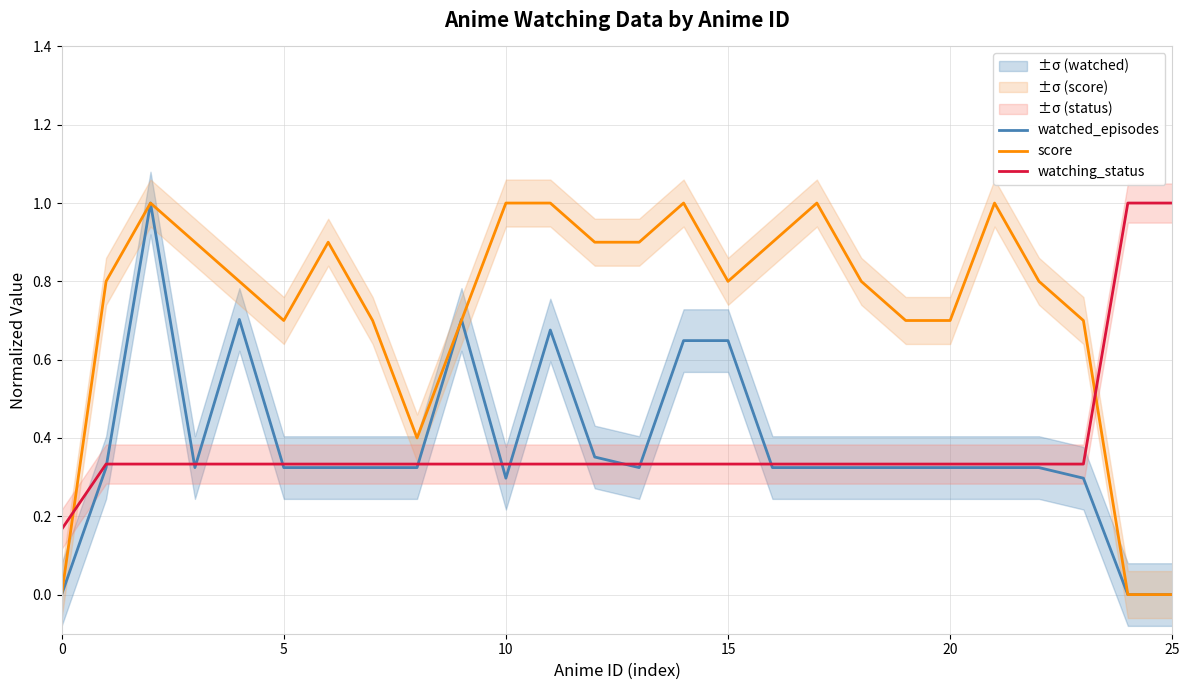

What is the average value of the watching_status series?

0.4